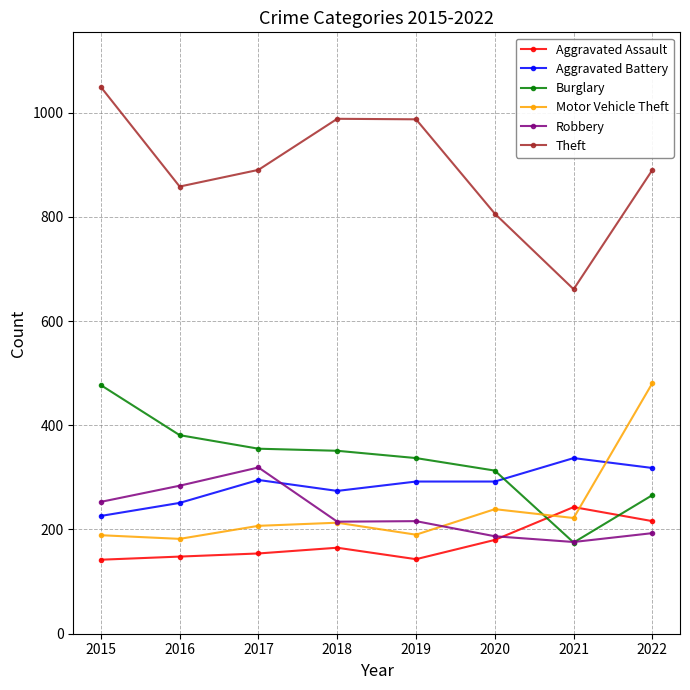

Where does the Burglary series first go above 351?

2015